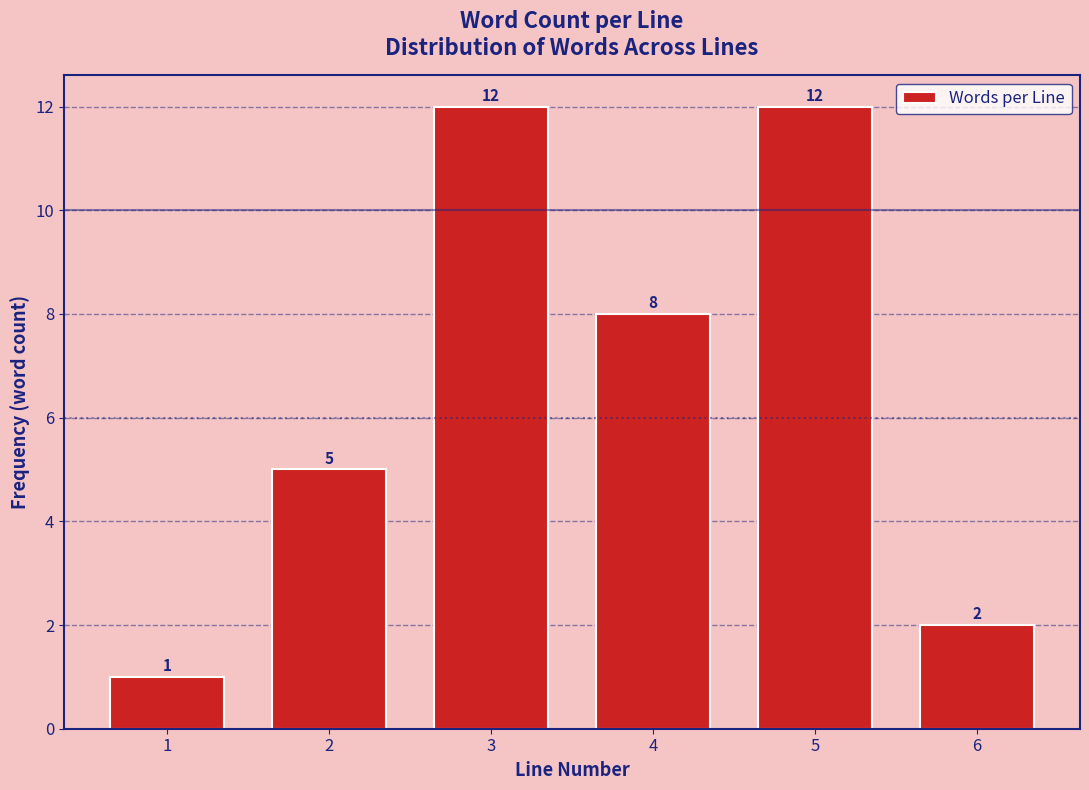

Reading right to left, list all the values displayed in this chart.

6=2	5=12	4=8	3=12	2=5	1=1